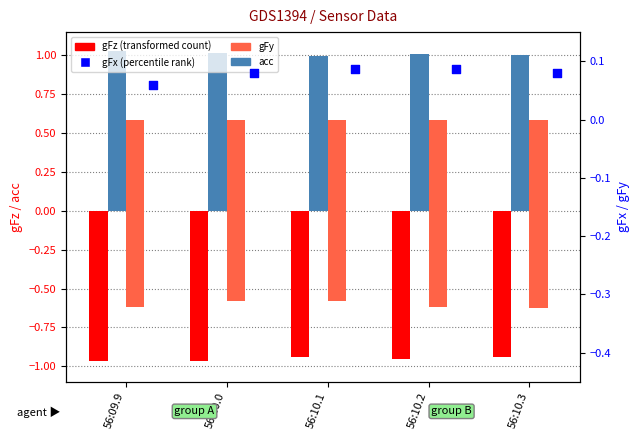

Which series has the widest spread of Y values?

acc